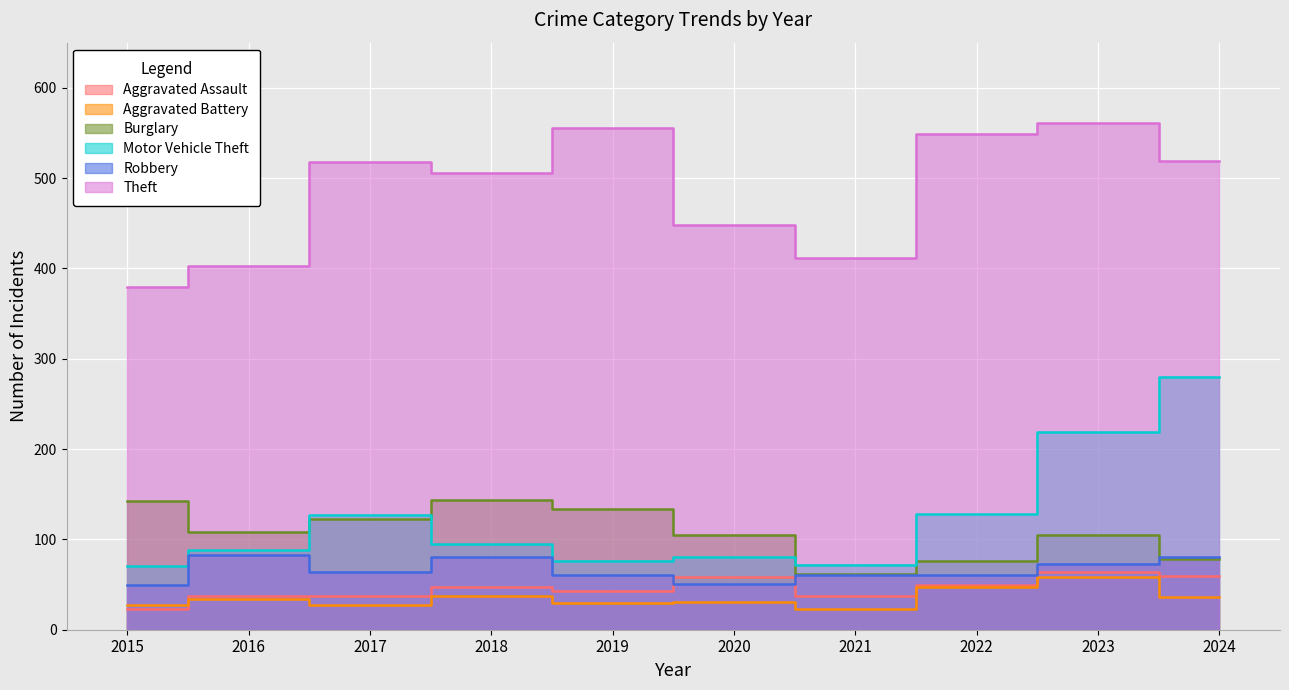

Between 2018 and 2022, which series saw the biggest shift?

Burglary